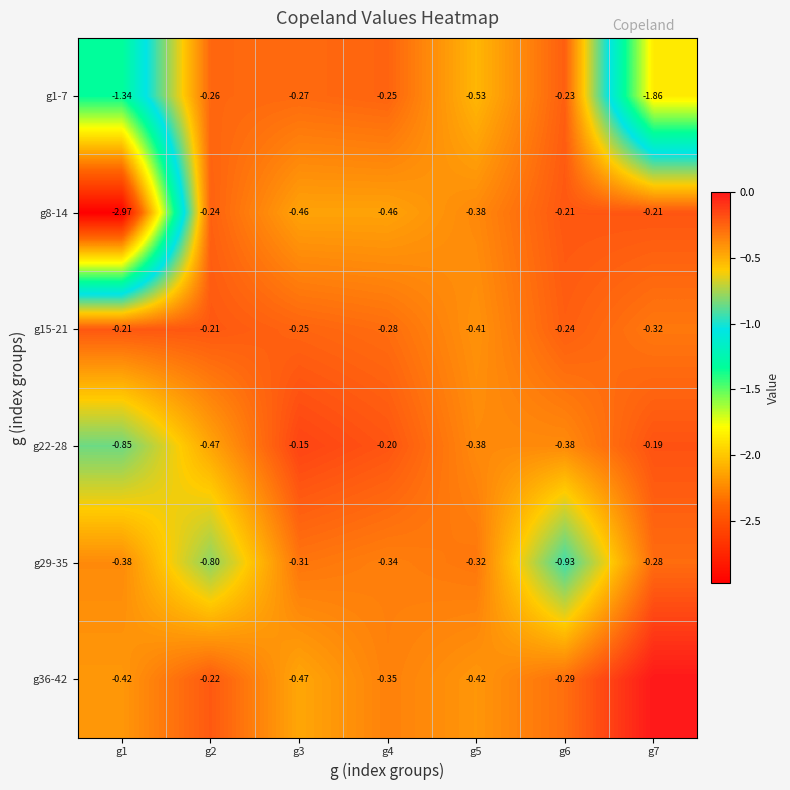

Is the value of g36-42 at g3 greater than the value of g1-7 at g2?

No